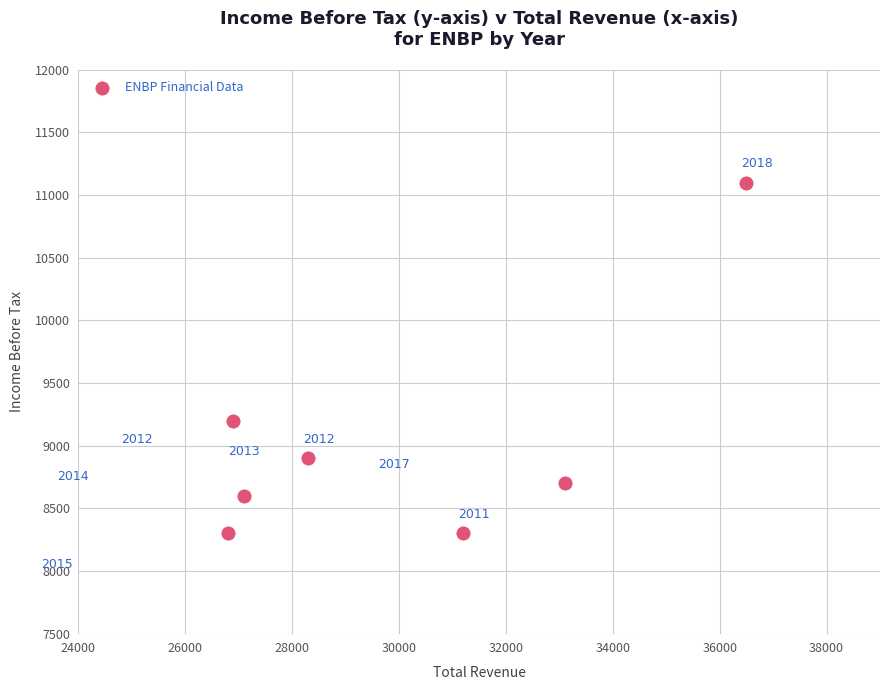

What Y value in the scatter plot is closest to 9700?

9200